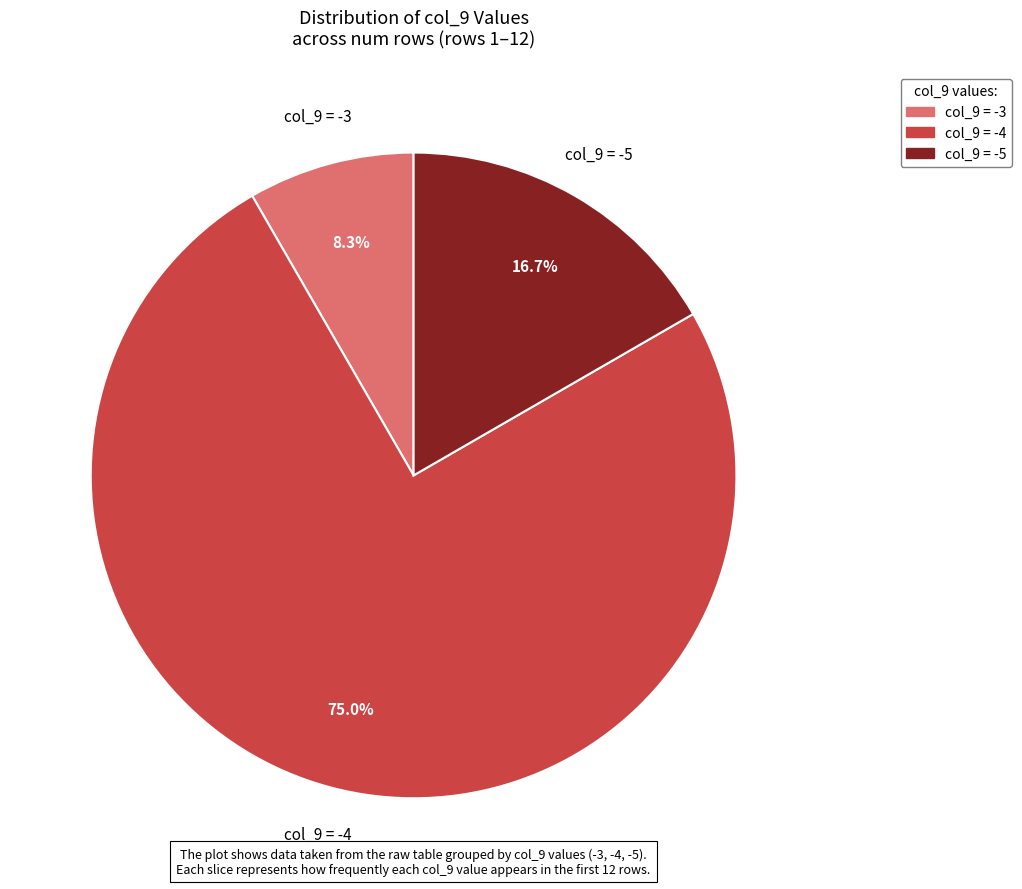

What is the smallest slice in the pie chart?

col_9 = -3